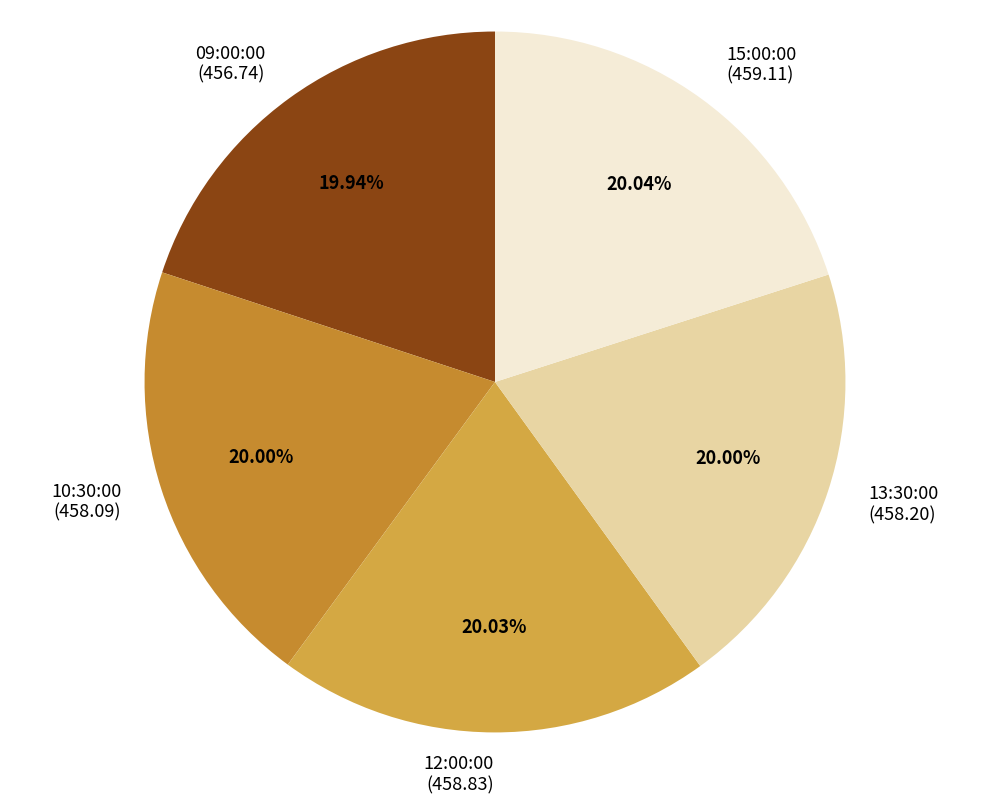

Does any single category account for the majority?

No